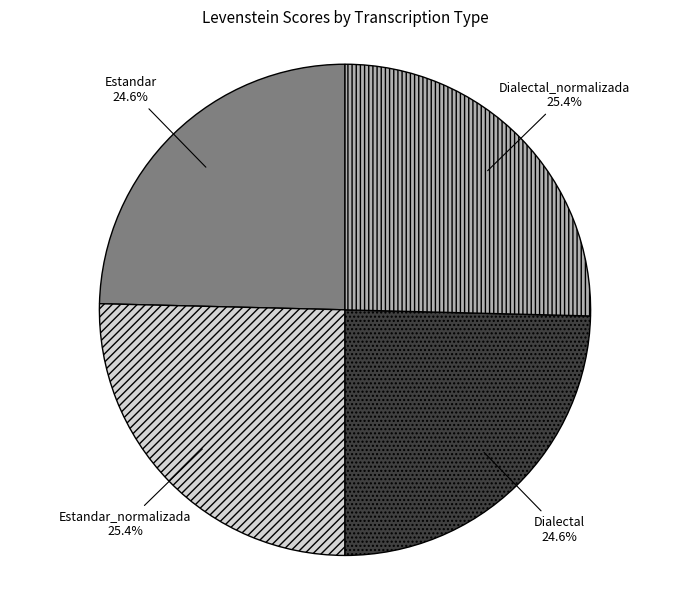

Does any single category account for the majority?

No